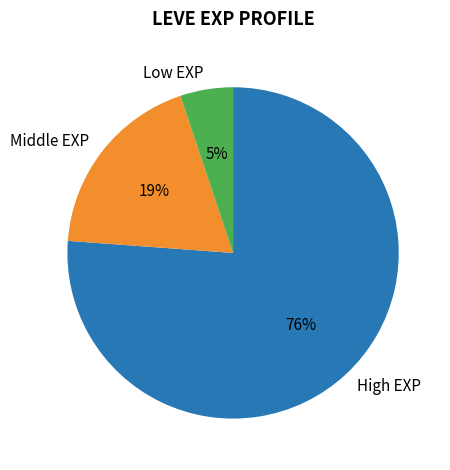

Which slice is the largest?

High EXP